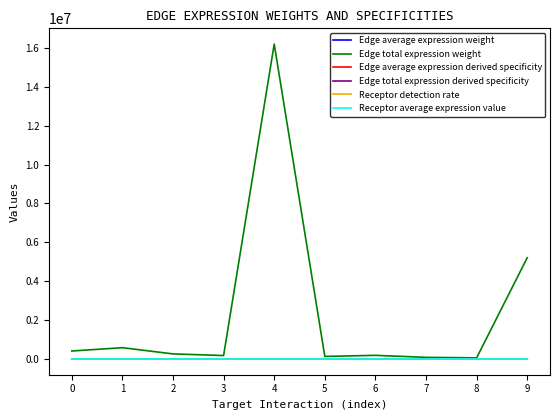

How many lines are shown in the chart?

6